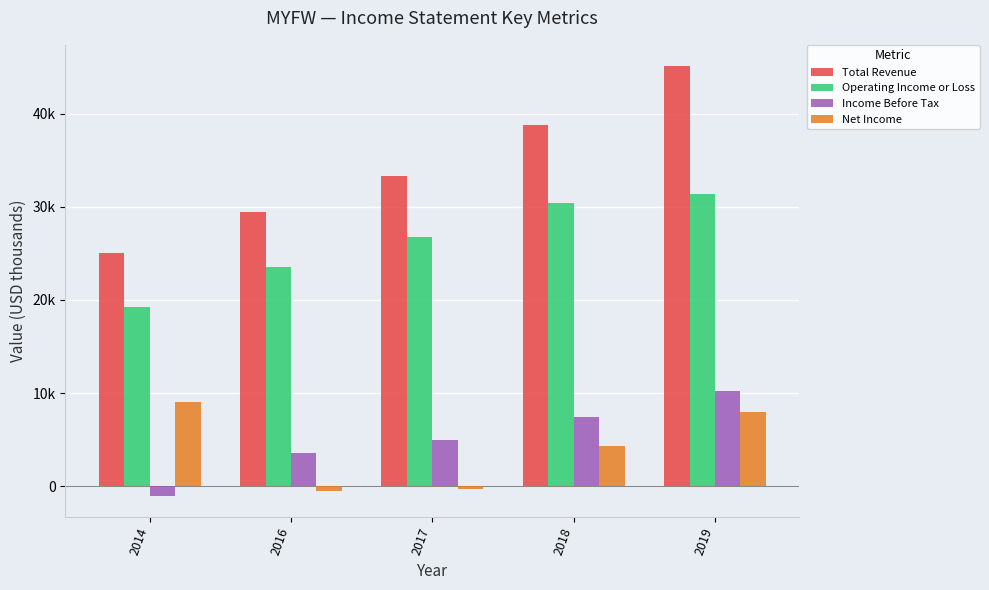

Which category has the highest value in the Income Before Tax series?

2019